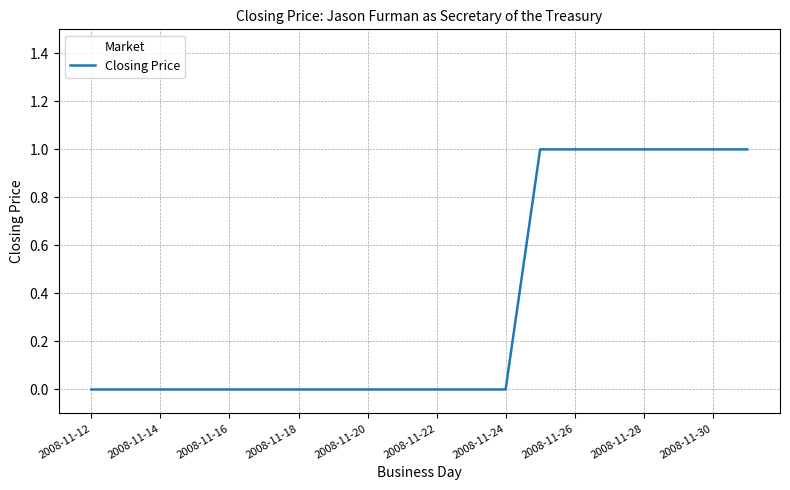

Reading left to right, what are all the values shown in this chart?

0	0	0	0	0	0	0	0	0	0	0	0	0	1	1	1	1	1	1	1